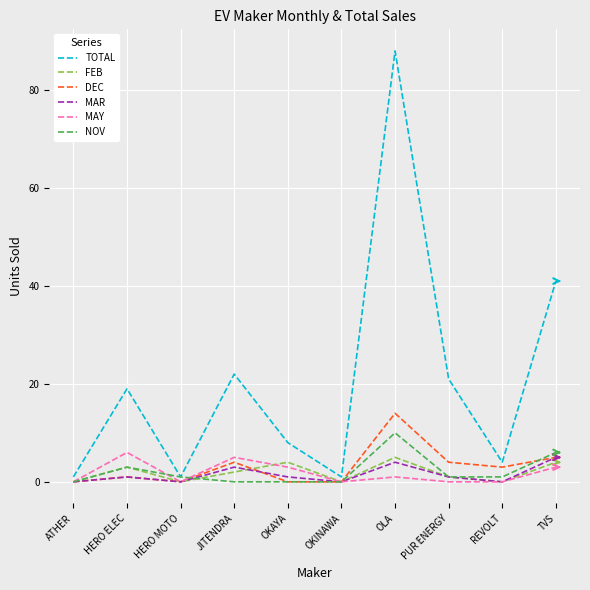

What is the maximum value shown in the chart?

88